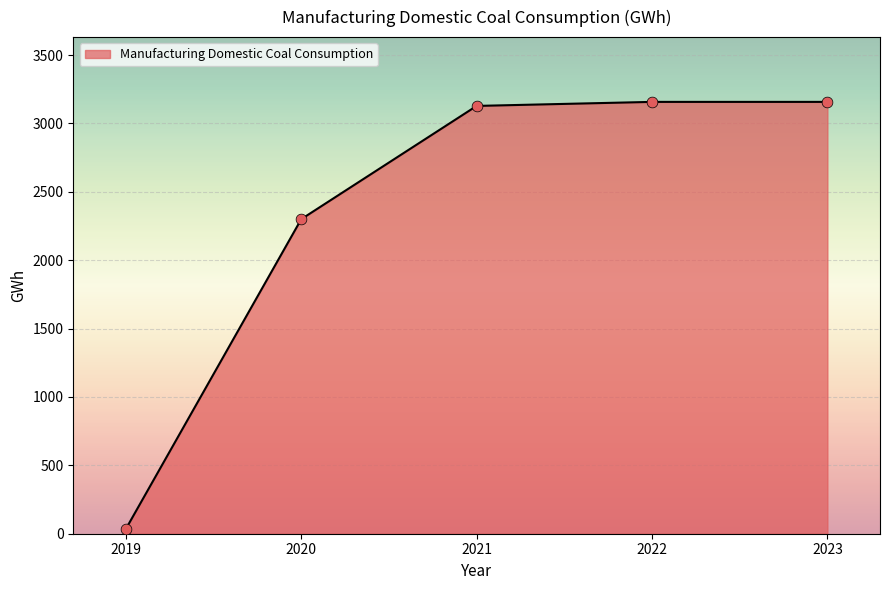

What is the change in value from 2020 to 2021?

+827.9